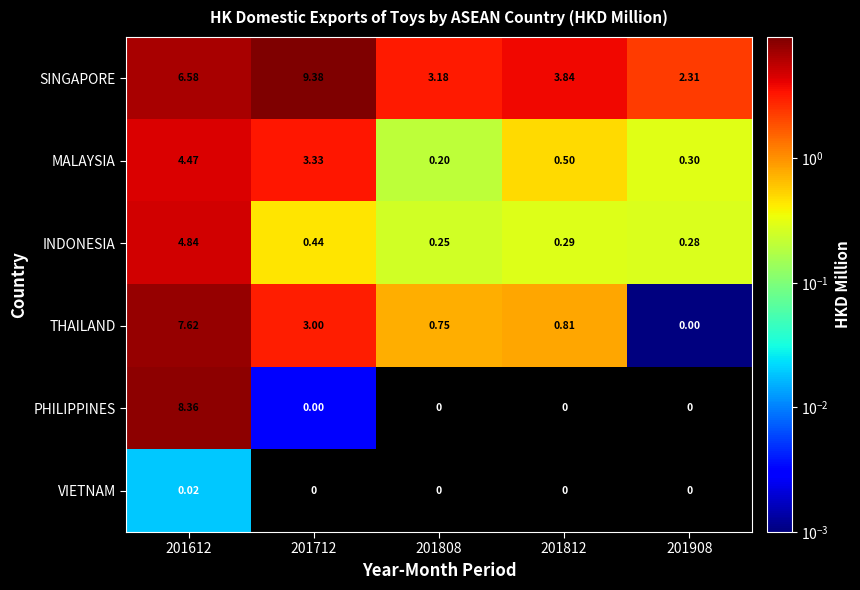

What is the total value across all series at 201612?

31.9